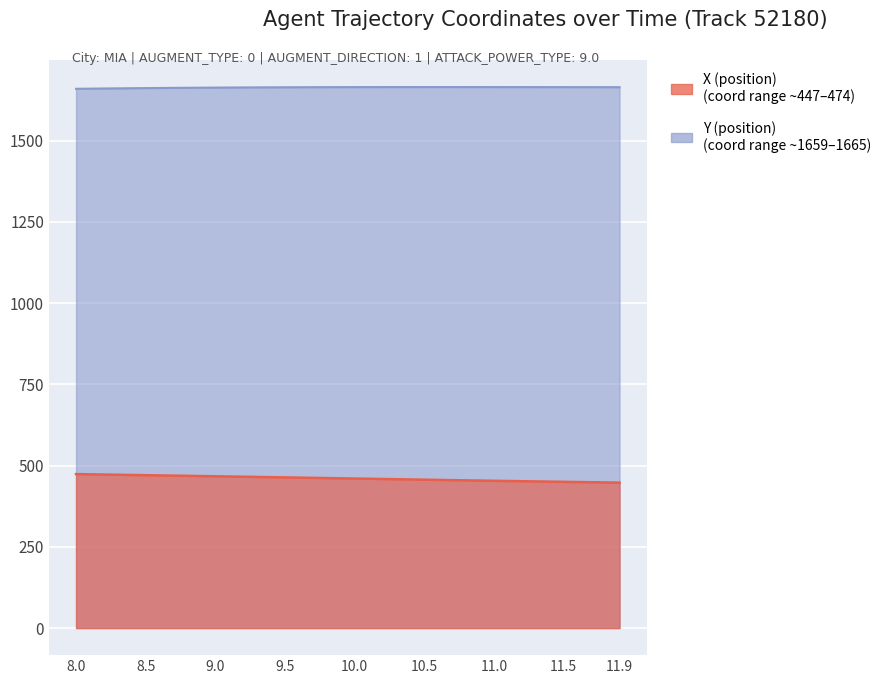

How many values in the Y (position) series are below 1664?

14